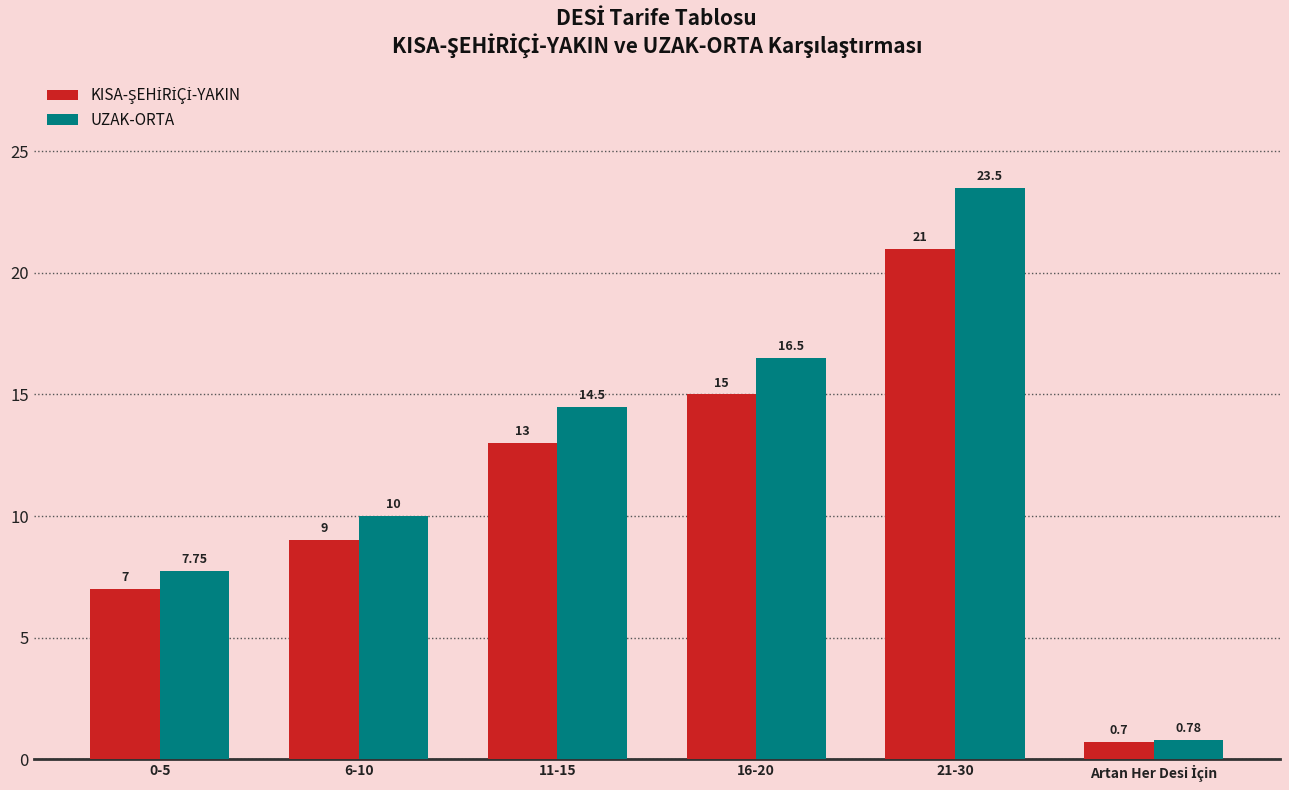

Which series has the widest spread of values?

UZAK-ORTA